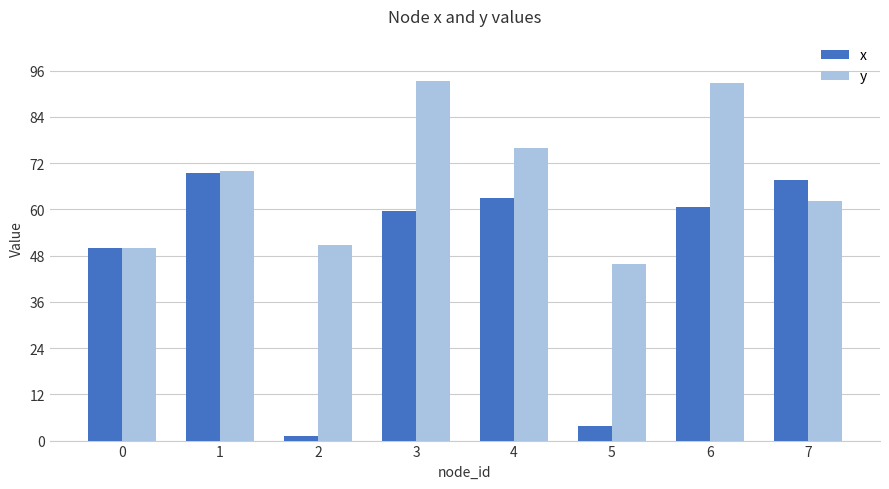

Rank the series by their average value, from highest to lowest.

y, x